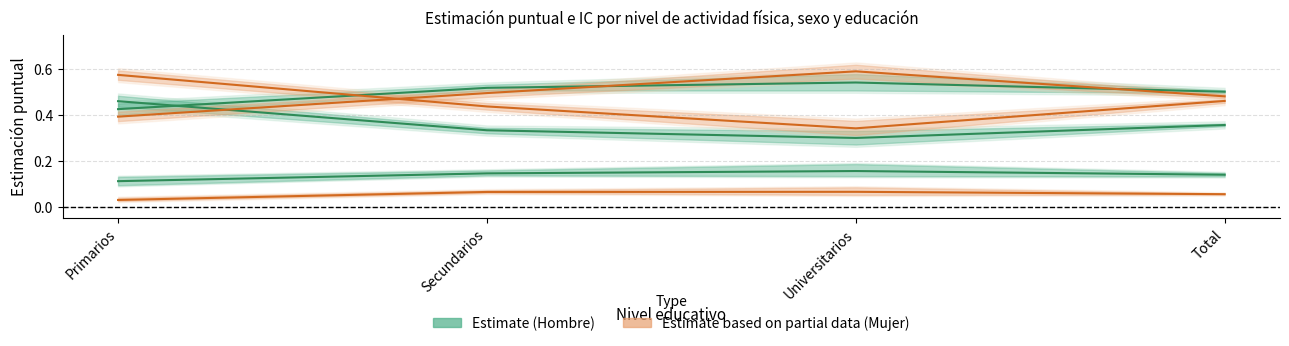

Between Primarios and Total, which is larger?

Primarios